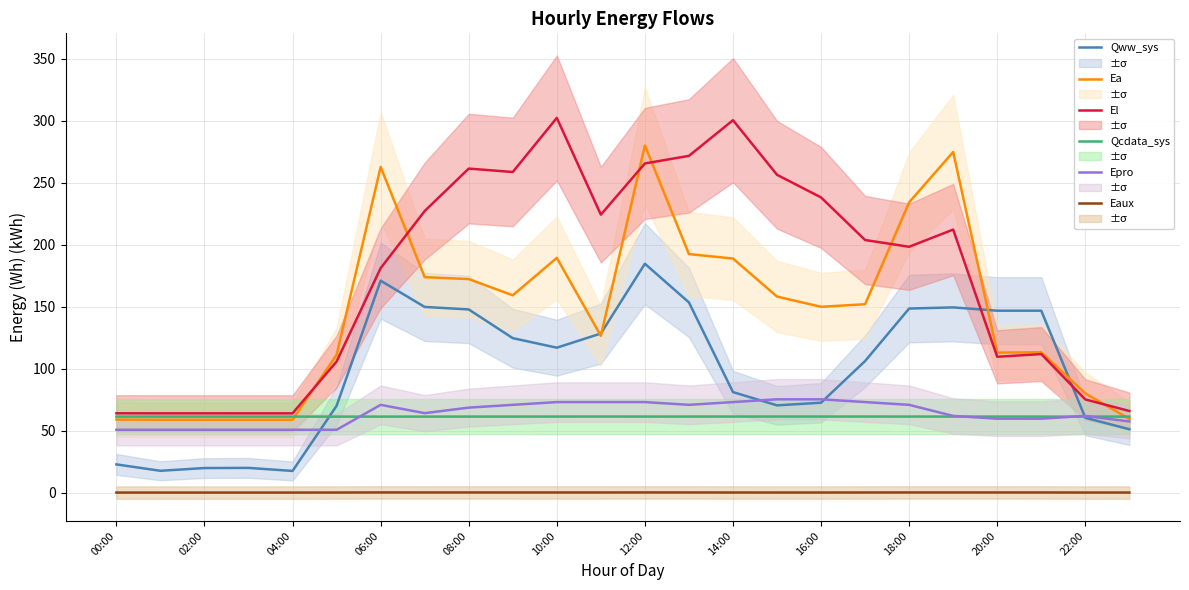

True or false: El and Epro cross at least once.

False